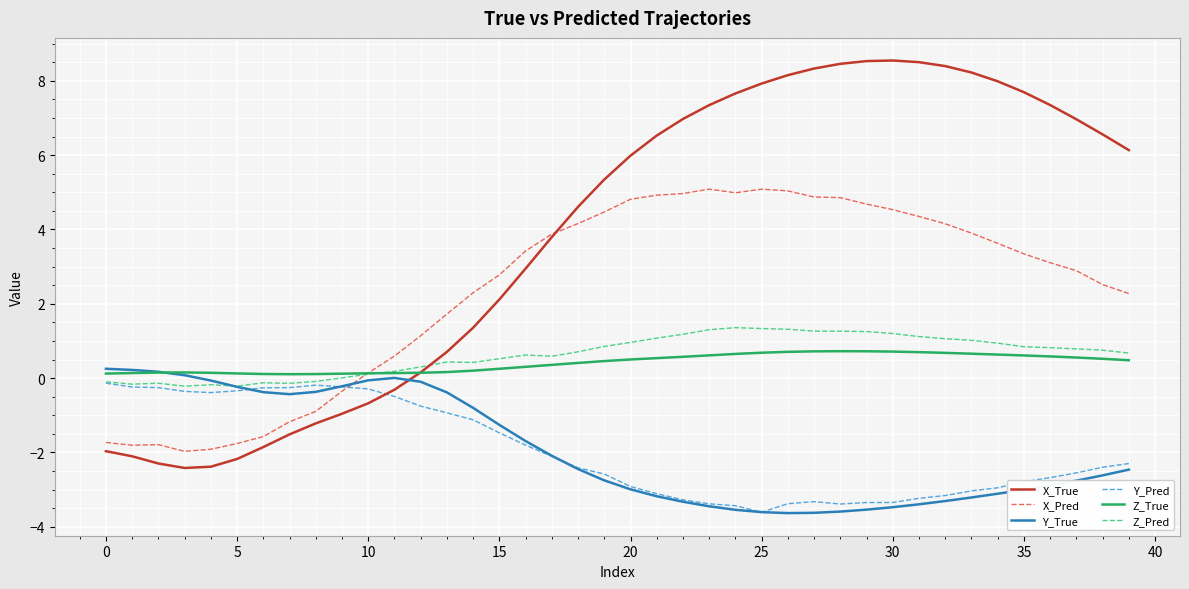

Which series has the widest spread of values?

X_True